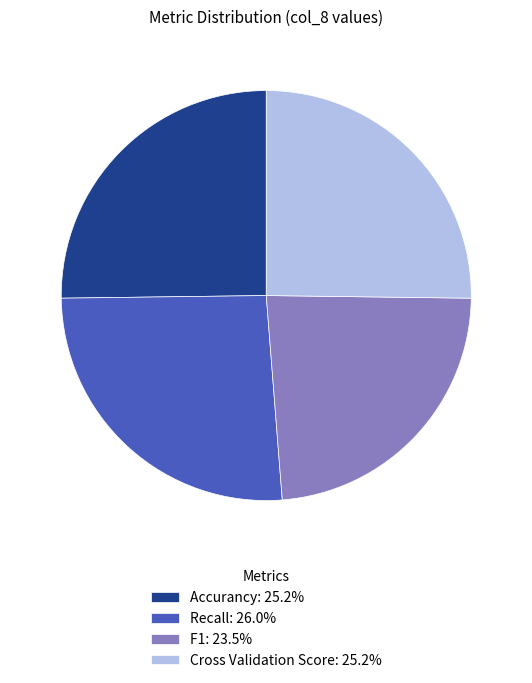

Count the number of slices in the pie.

4